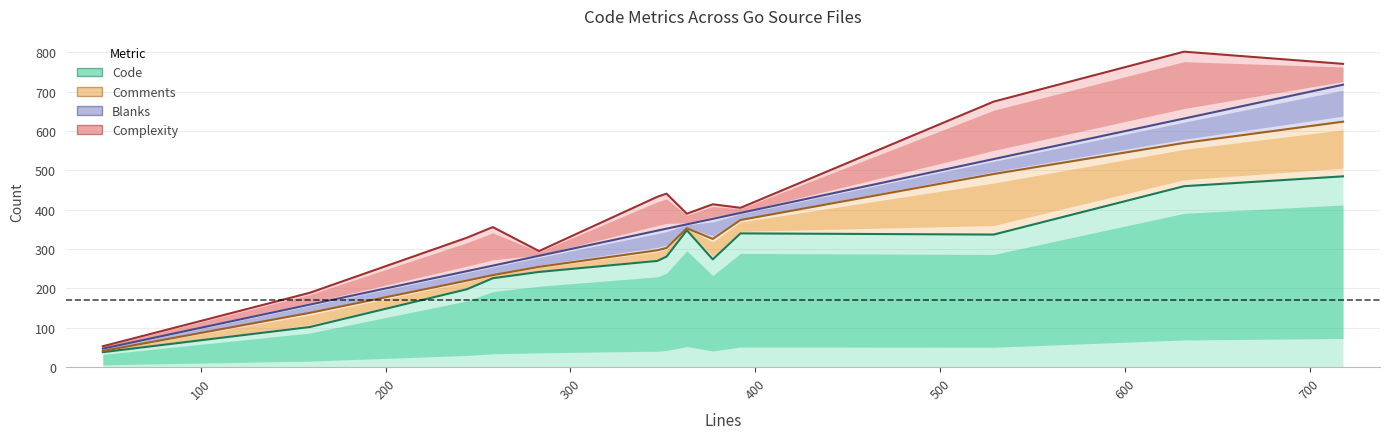

Is it true that Complexity equals 628 at 600?

False